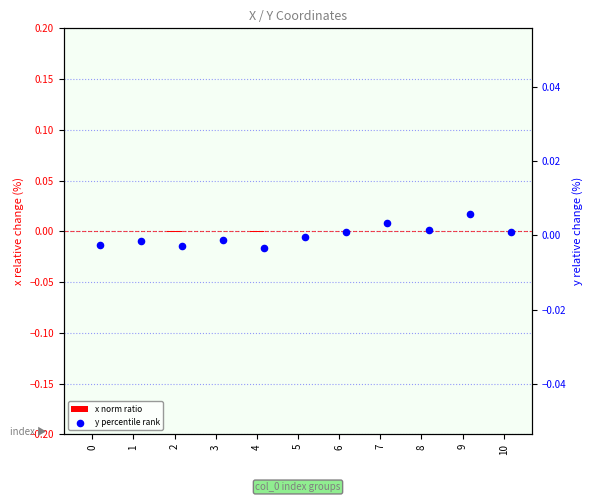

Is the value of x norm ratio at 5 greater than the value of y percentile rank at 3?

Yes